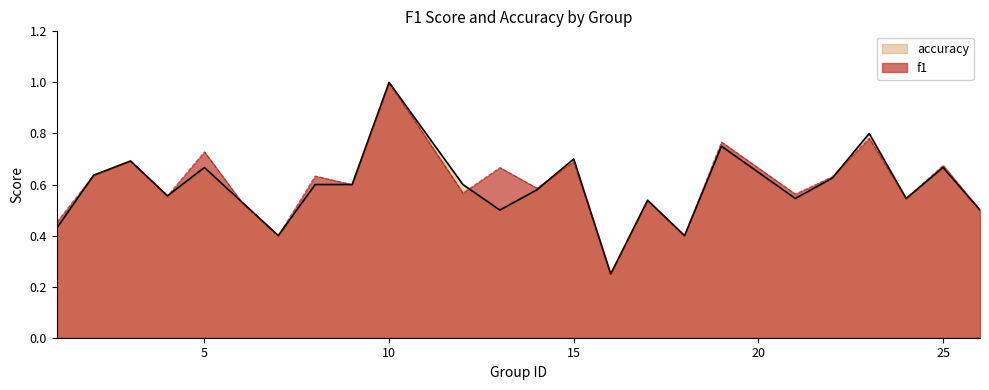

How many f1 values are between 0 and 1?

24